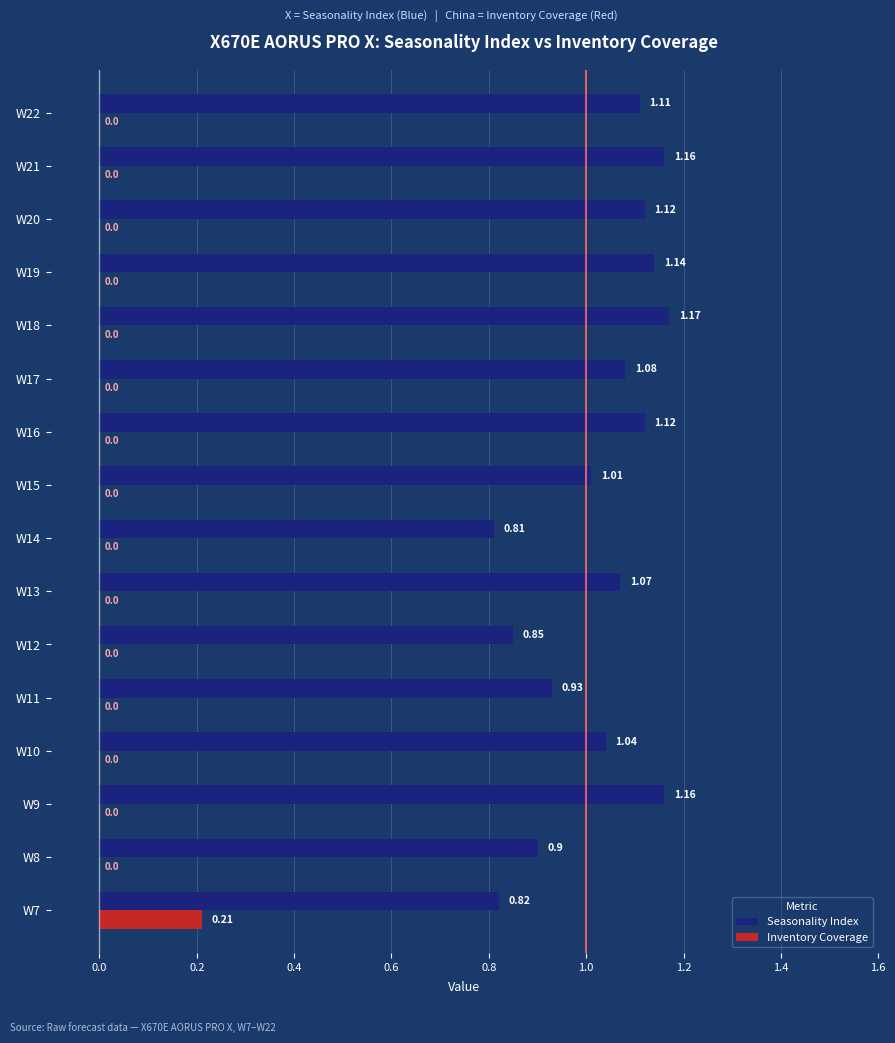

Is the value of Inventory Coverage at W12 greater than the value of Seasonality Index at W9?

No